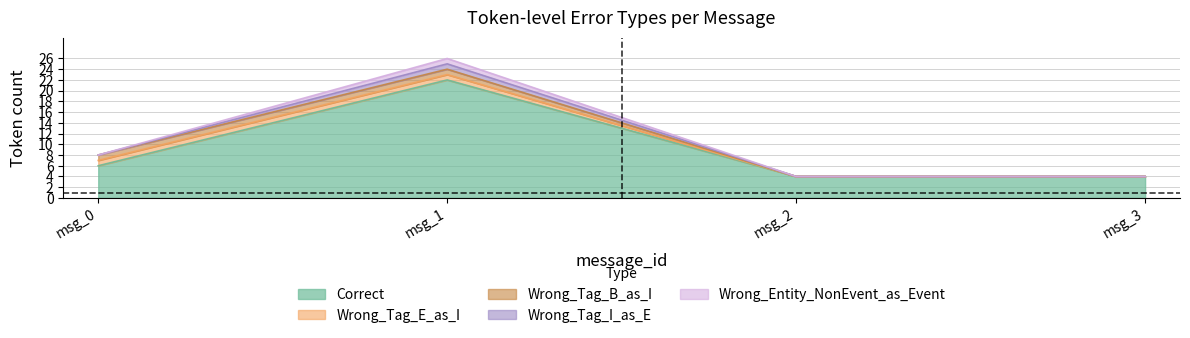

Which has a higher value, msg_1 or msg_0?

msg_1